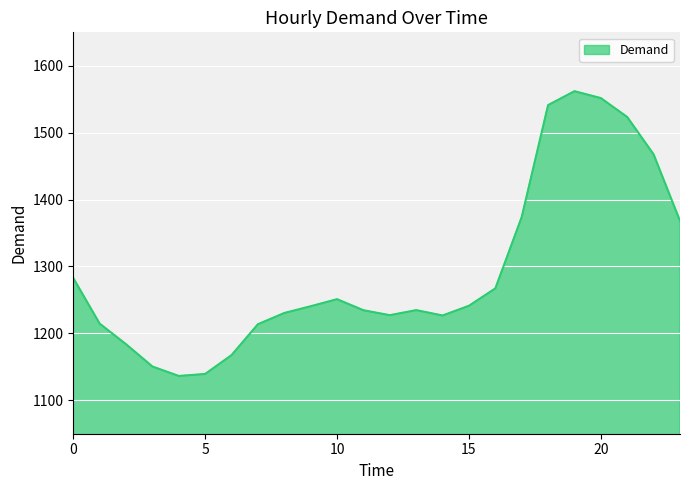

How many categories are shown in the chart?

24